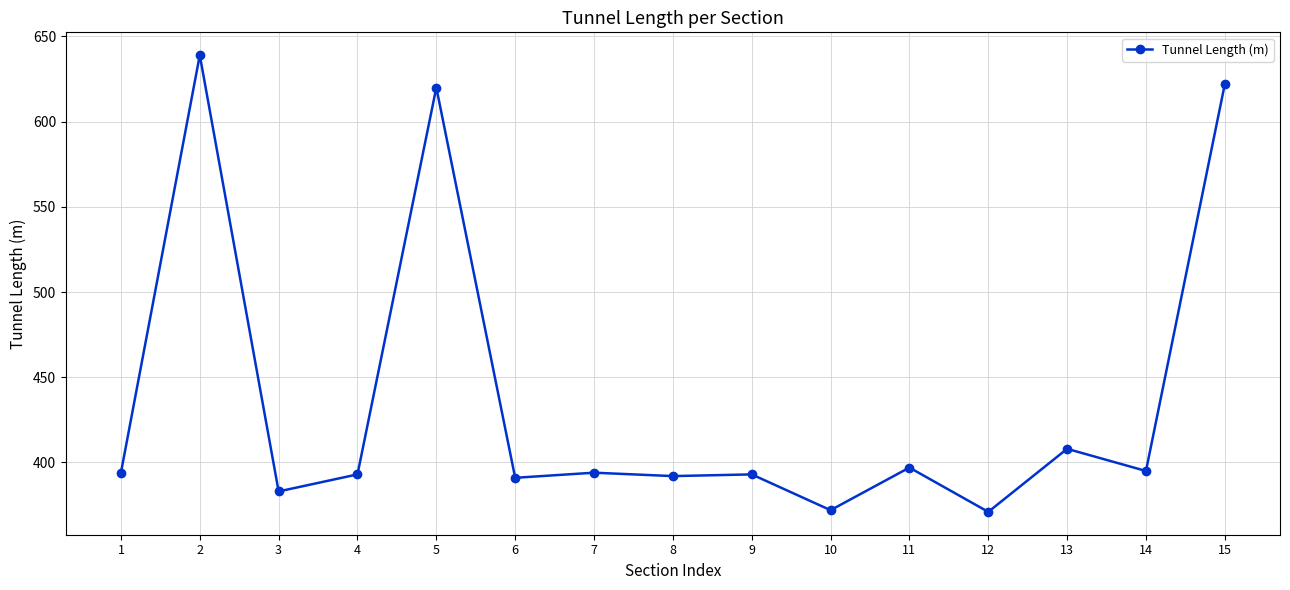

Is it true that the value at 12 is 579?

False